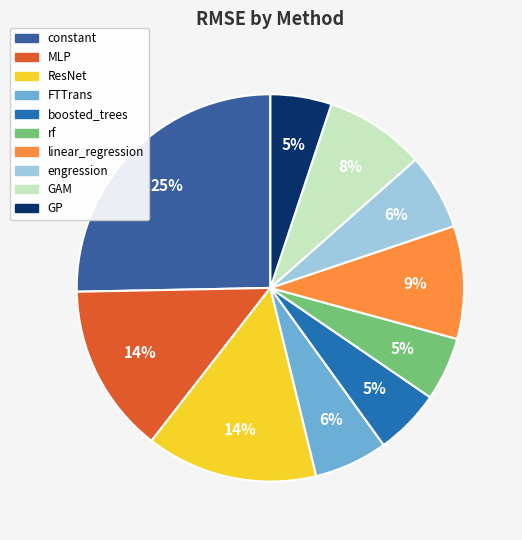

Is there any slice that represents more than half of the pie?

No